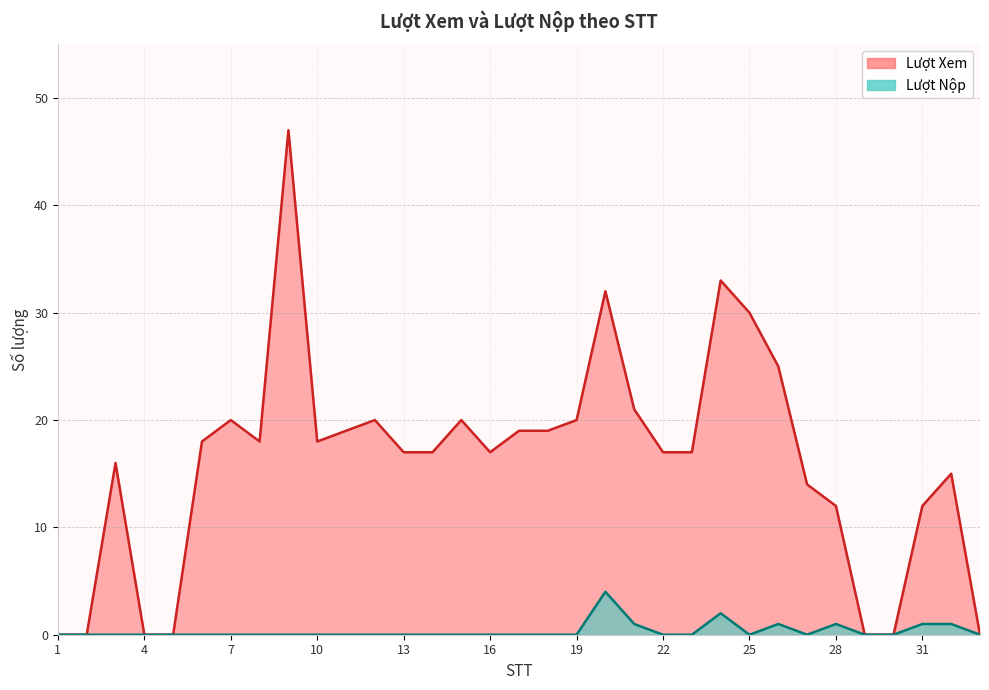

Is the value of Lượt Nộp at 25 greater than the value of Lượt Xem at 13?

No